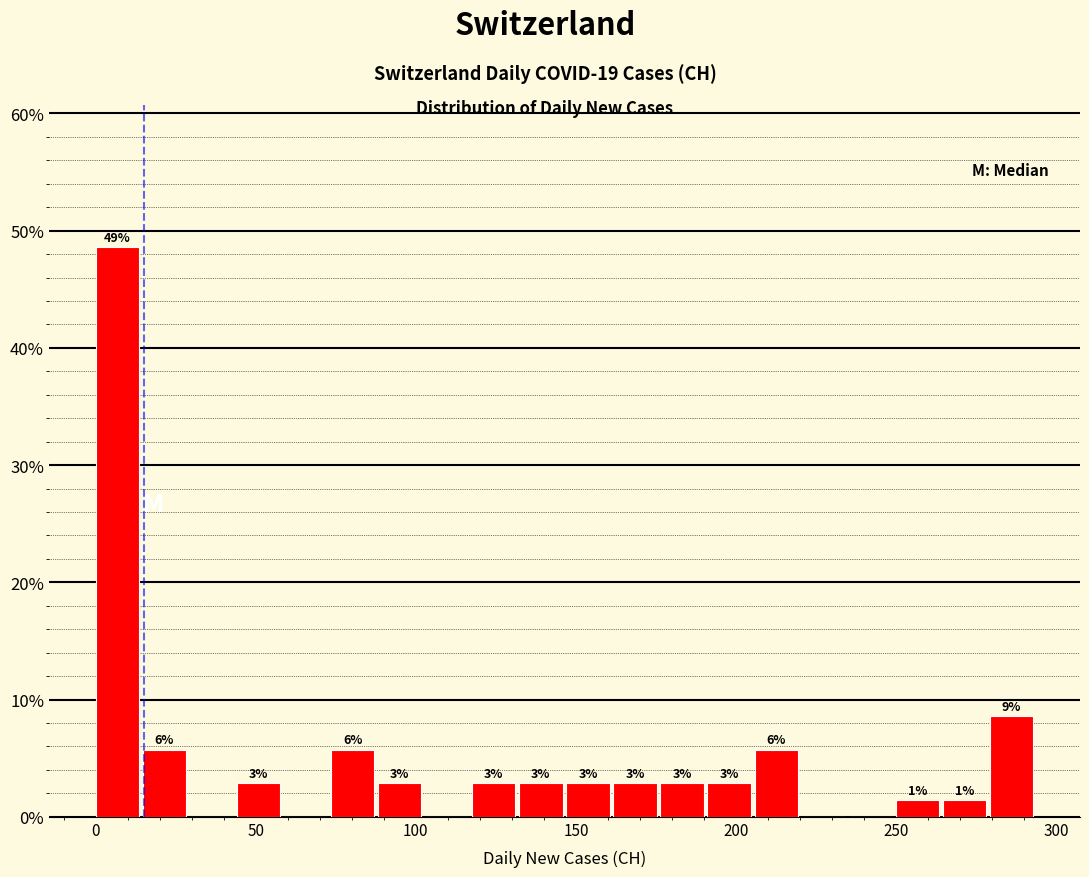

Around what value on the x-axis is the tallest bar? Give the approximate position of its centre, as read against the axis.

5